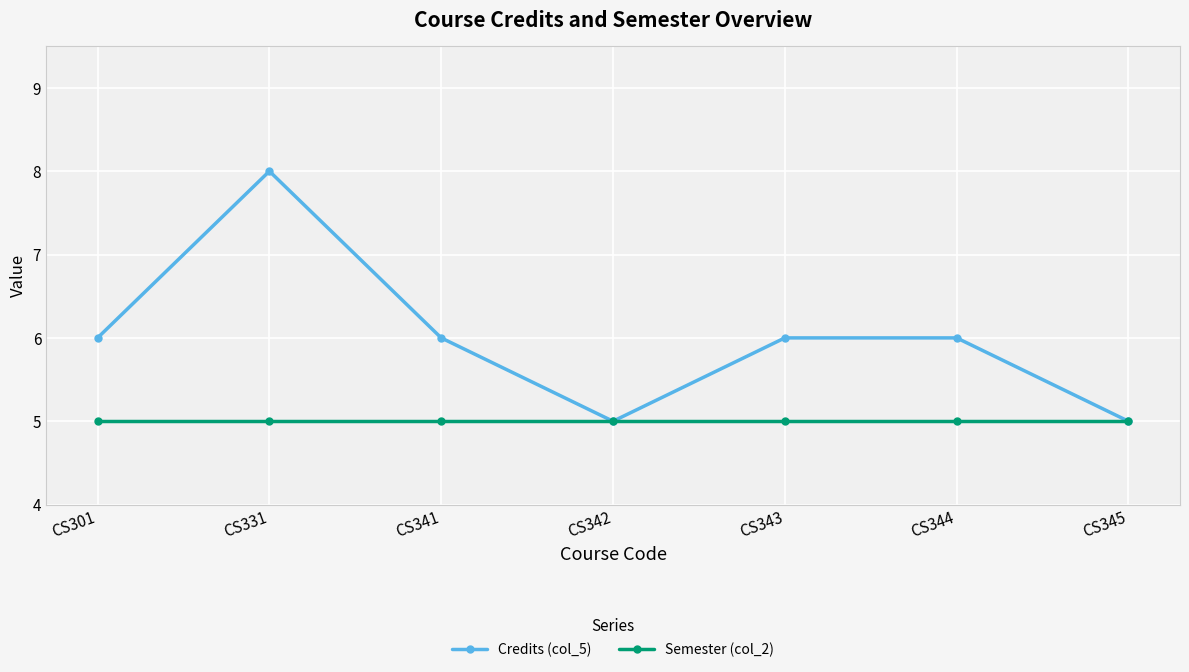

At which category is the sum across all series the highest?

CS331